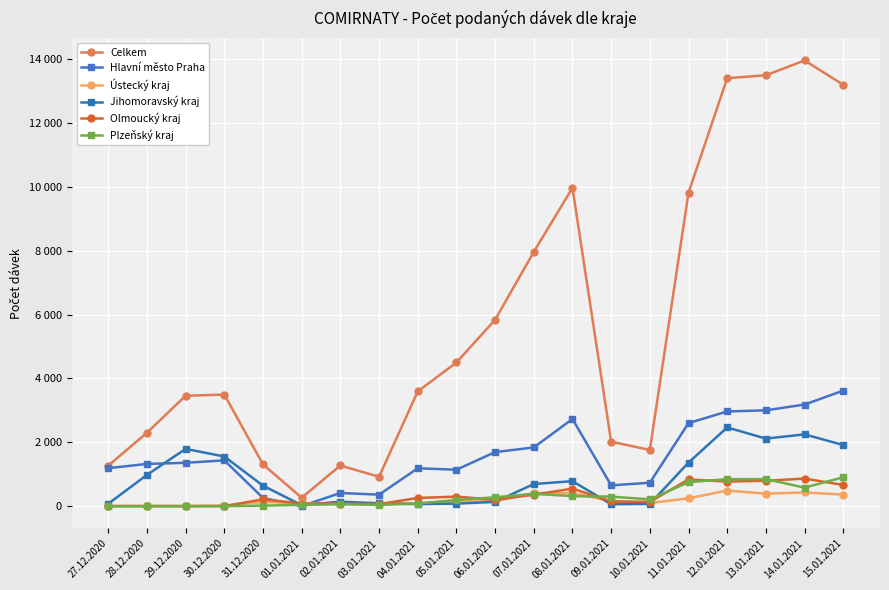

Does the chart have visible grid lines?

Yes